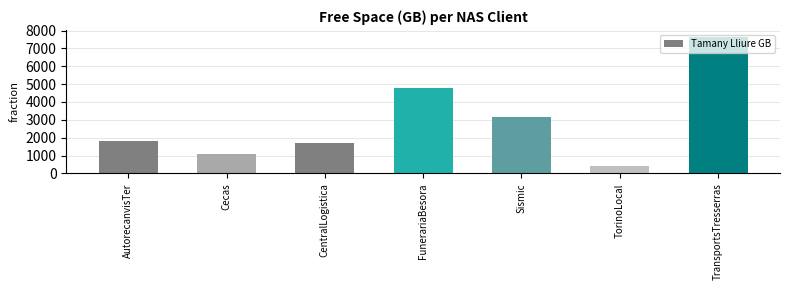

List the labels in order of value, smallest first.

TorinoLocal, Cecas, CentralLogistica, AutorecanvisTer, Sismic, FunerariaBesora, TransportsTresserras